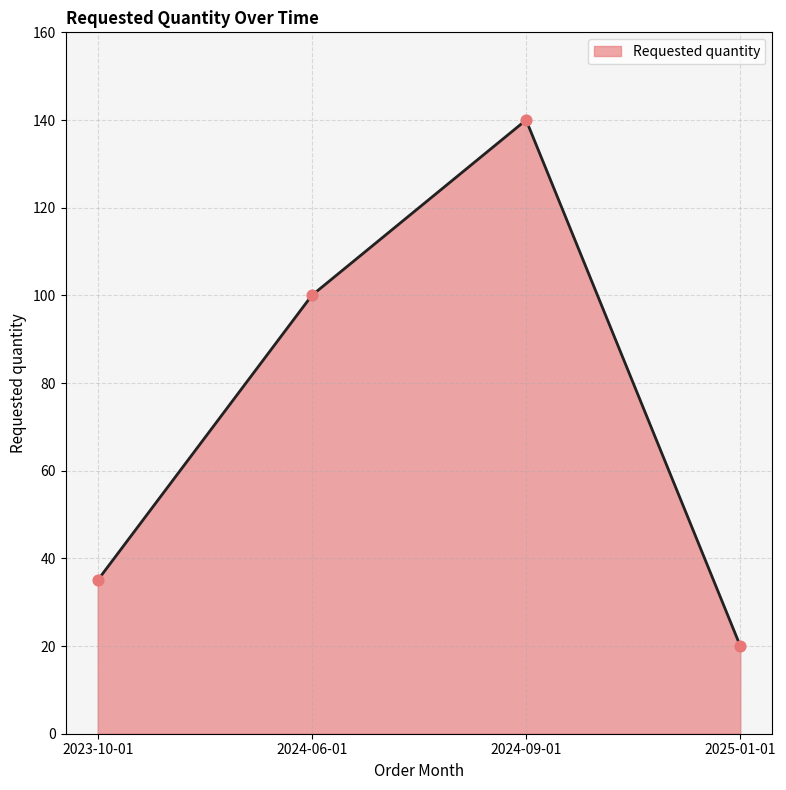

What is the change in value from 2024-09-01 to 2025-01-01?

-120